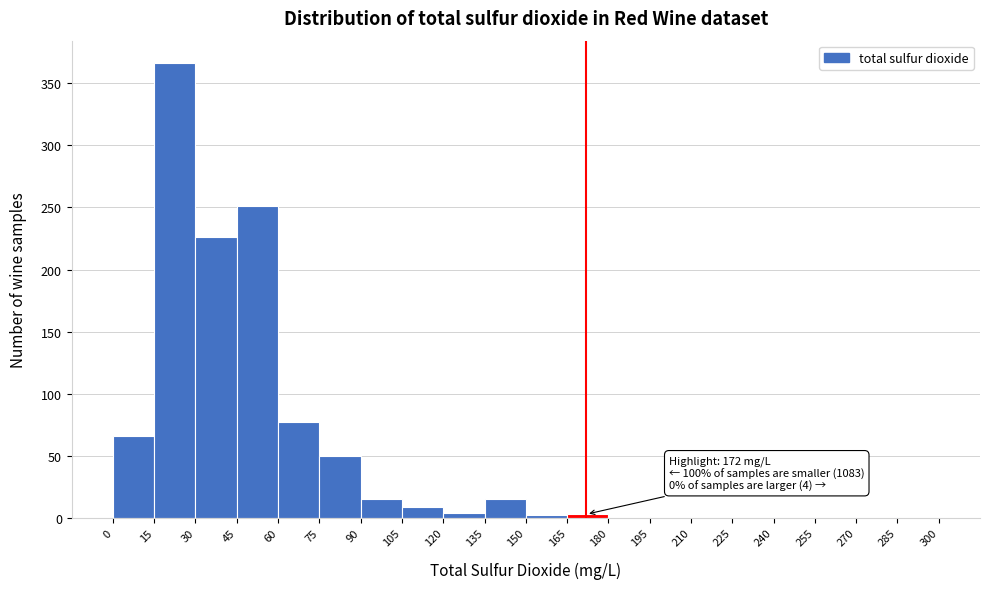

Over which range of the x-axis is the bar tallest?

15 to 30